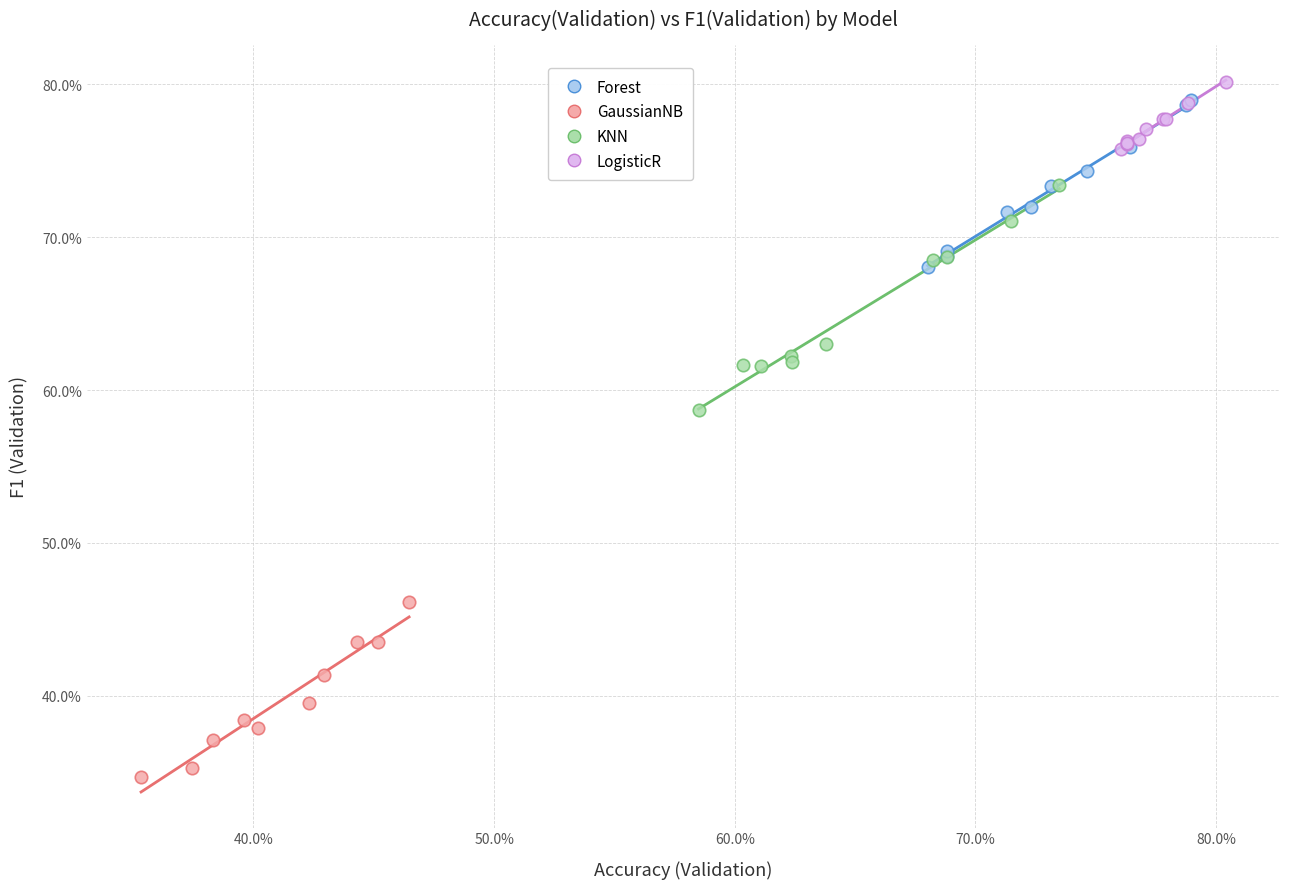

Which series has the widest spread of Y values?

KNN